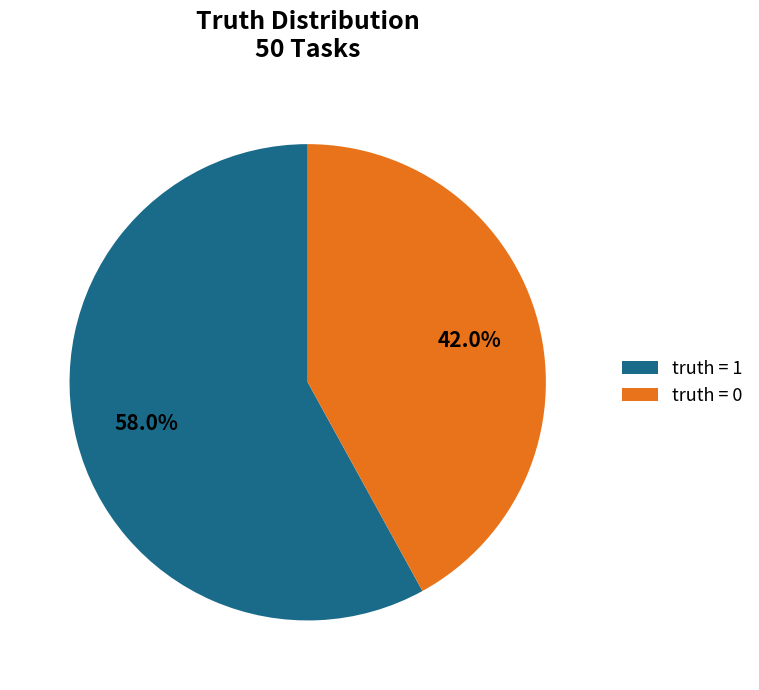

True or false: truth = 0 accounts for 42% of the total.

True